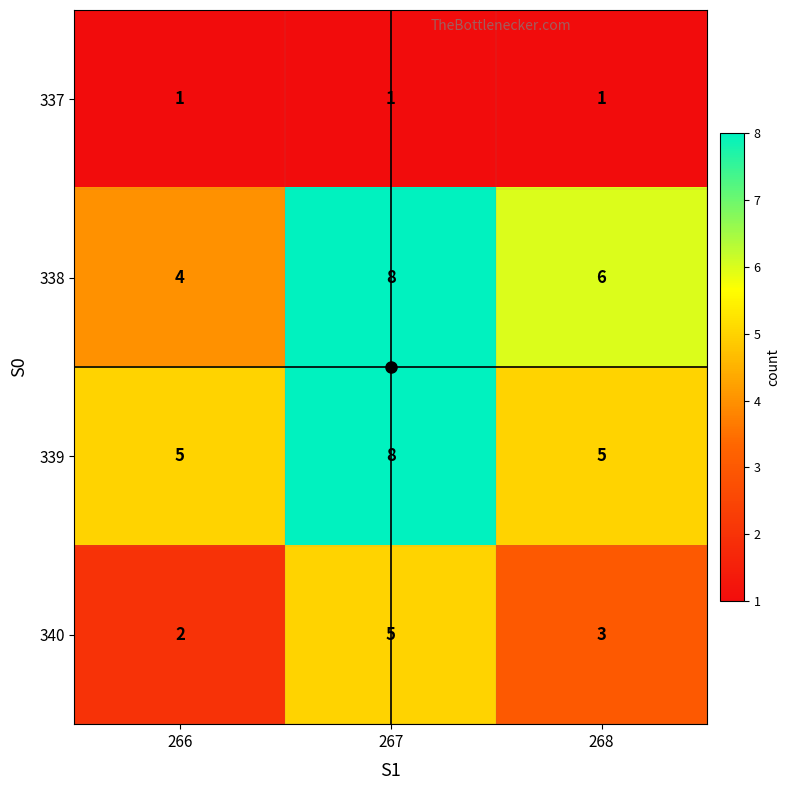

What value does the 338 series have at 267?

8